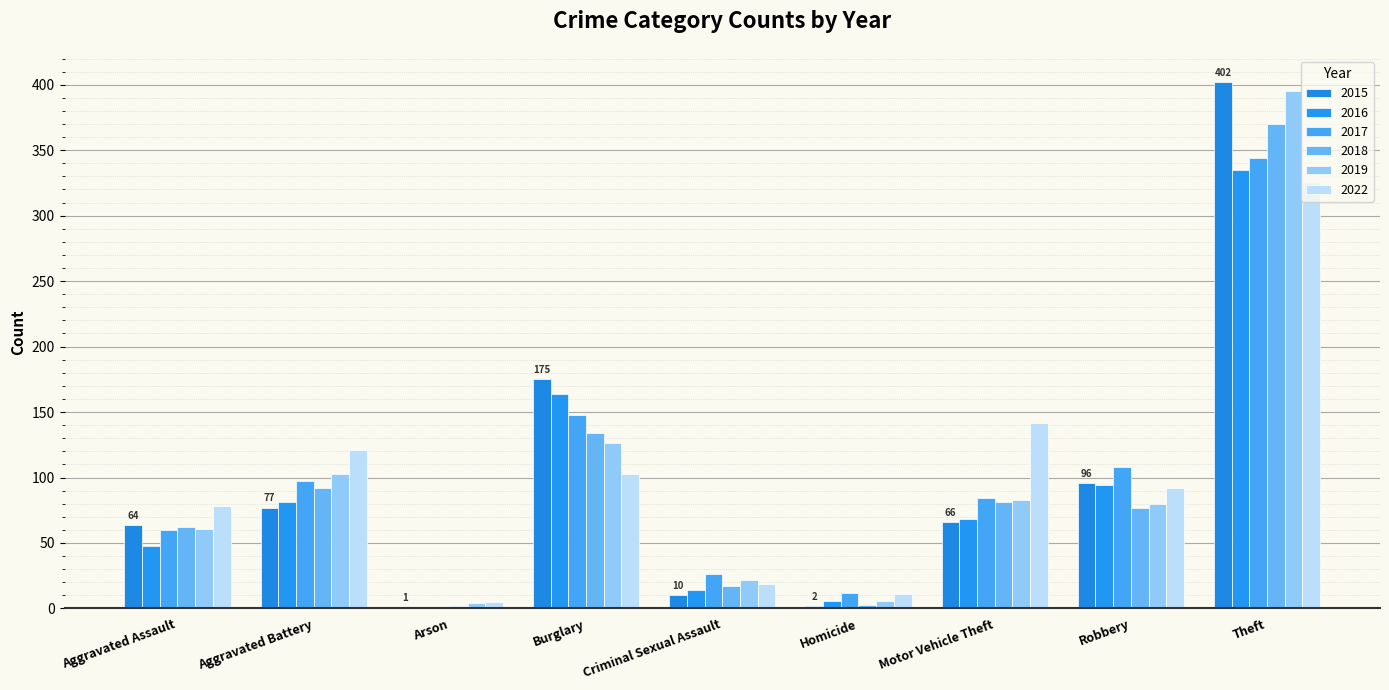

What are all the series names shown in the legend?

2015, 2016, 2017, 2018, 2019, 2022